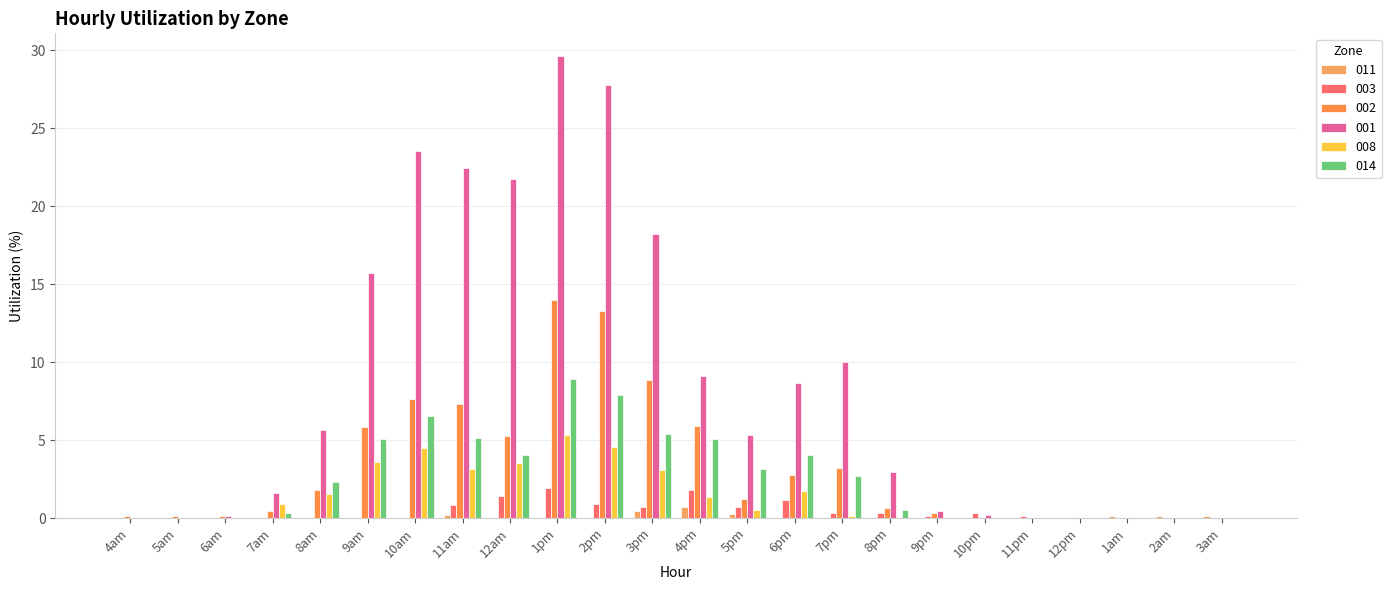

What is the highest value of the 011 series?

0.7